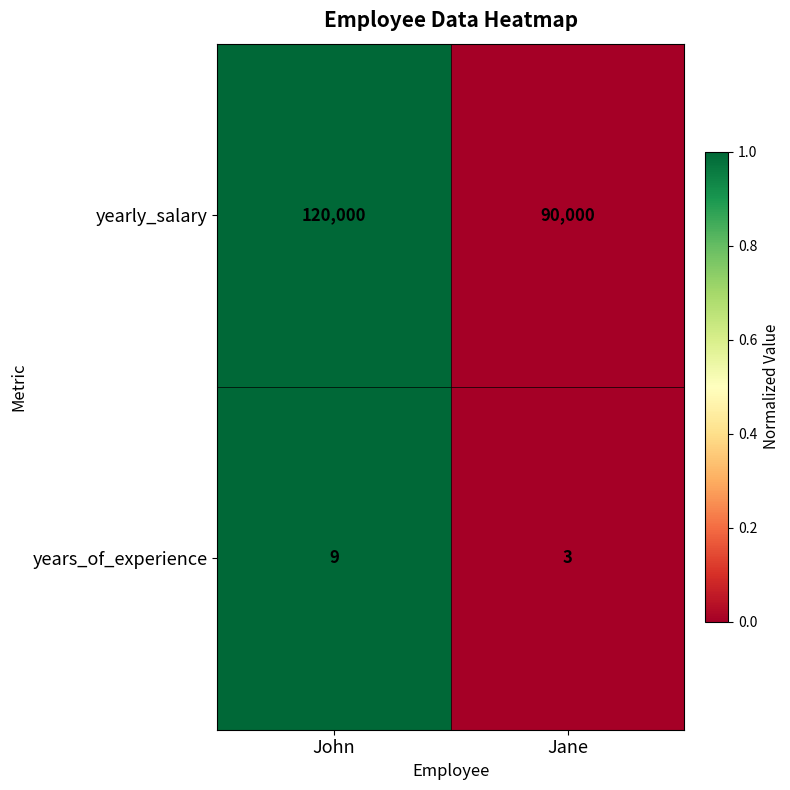

List the series in order of their peak value, lowest first.

years_of_experience, yearly_salary